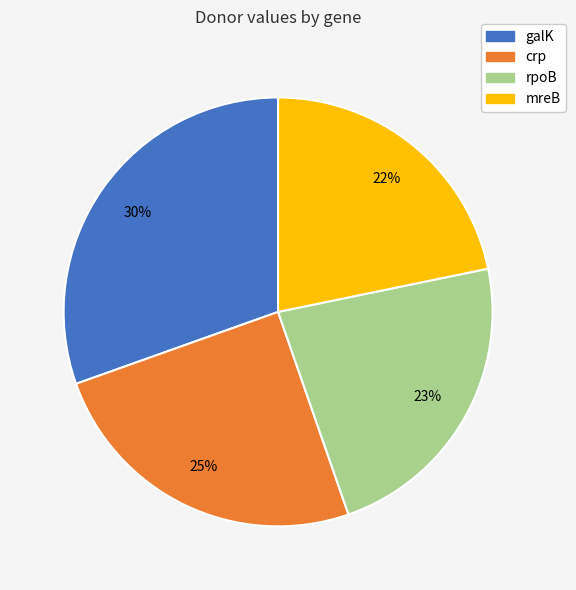

The mreB slice represents 22% of the pie. True or false?

True